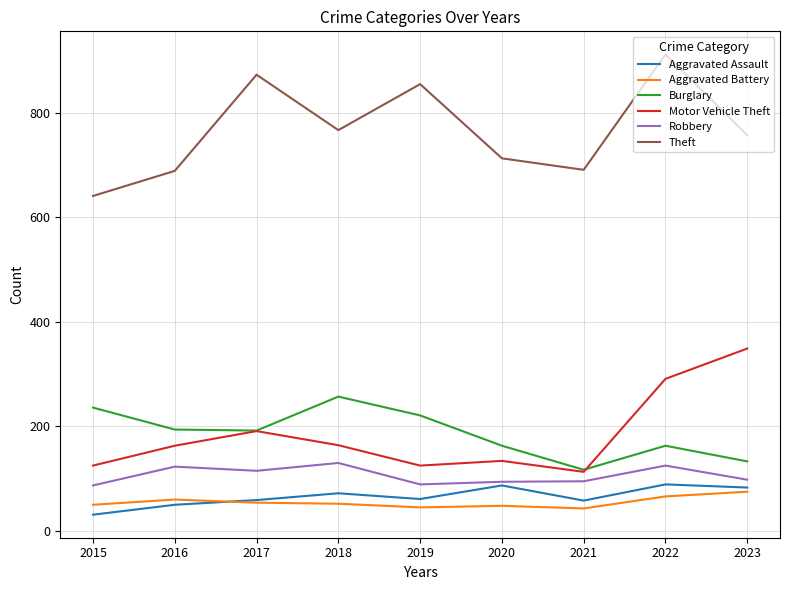

What is the highest value of the Motor Vehicle Theft series?

349